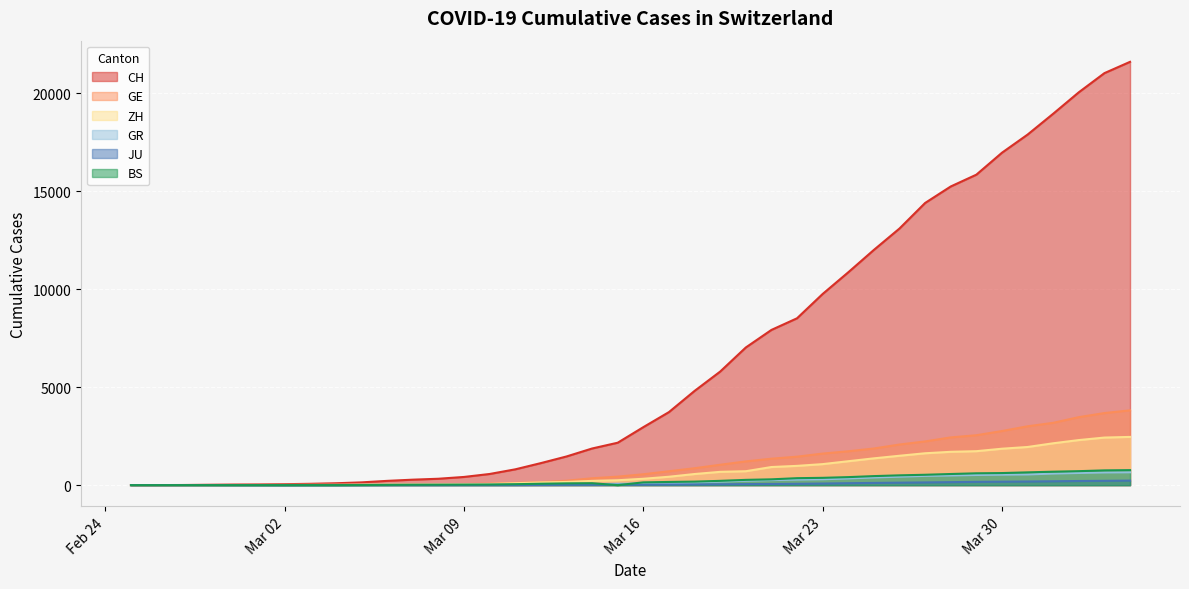

Rank the series at 2020-03-22 from lowest to highest value.

JU, GR, BS, ZH, GE, CH